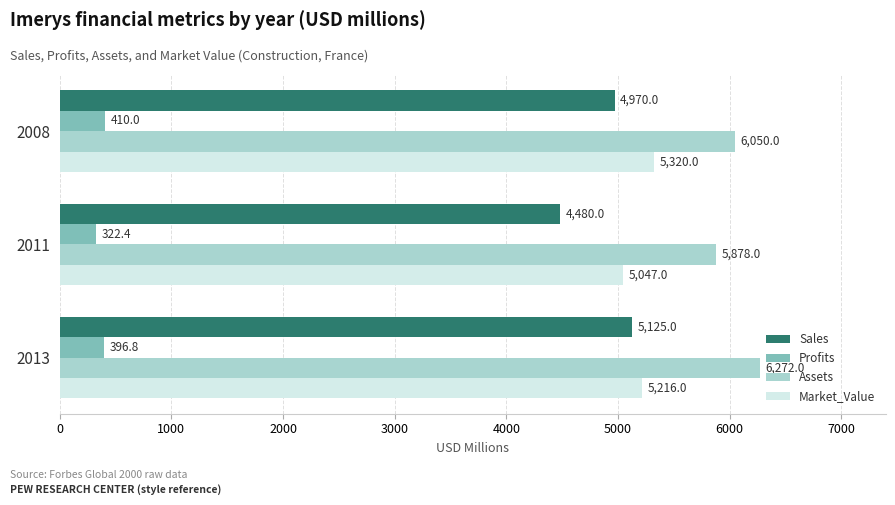

What is the highest value of the Assets series?

6272.0